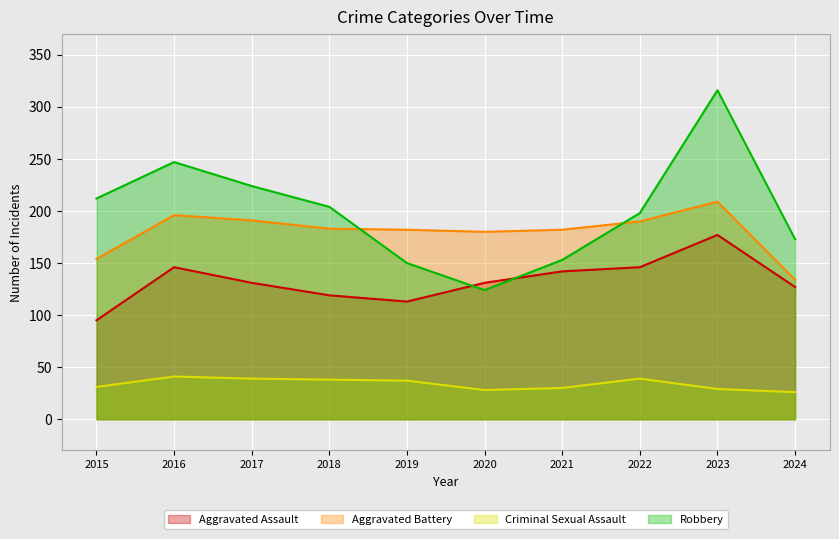

True or false: Robbery has more than 0 interior local peaks.

True